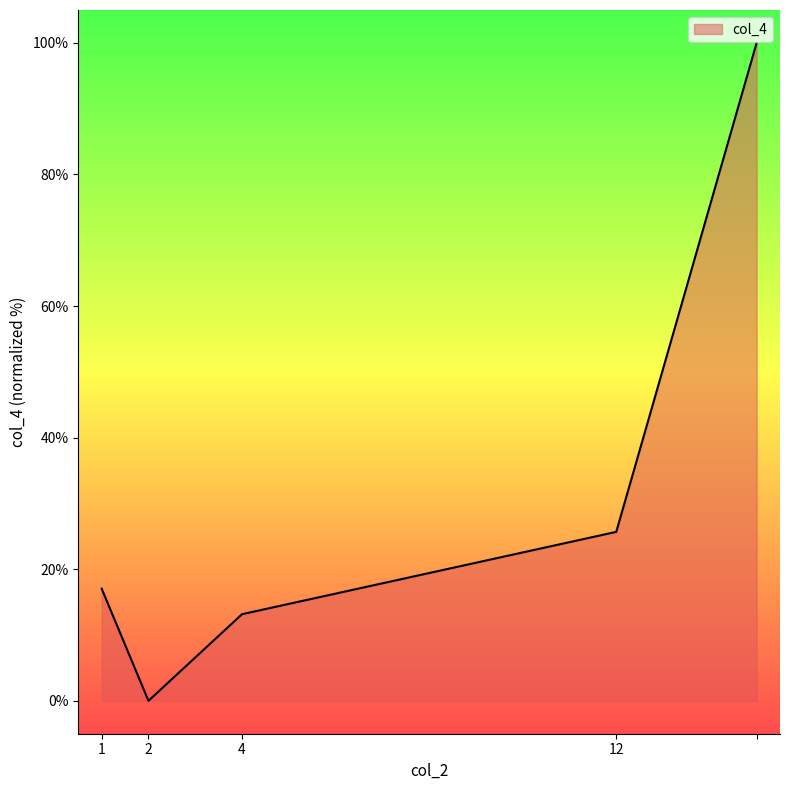

Count the number of values greater than 17.

3